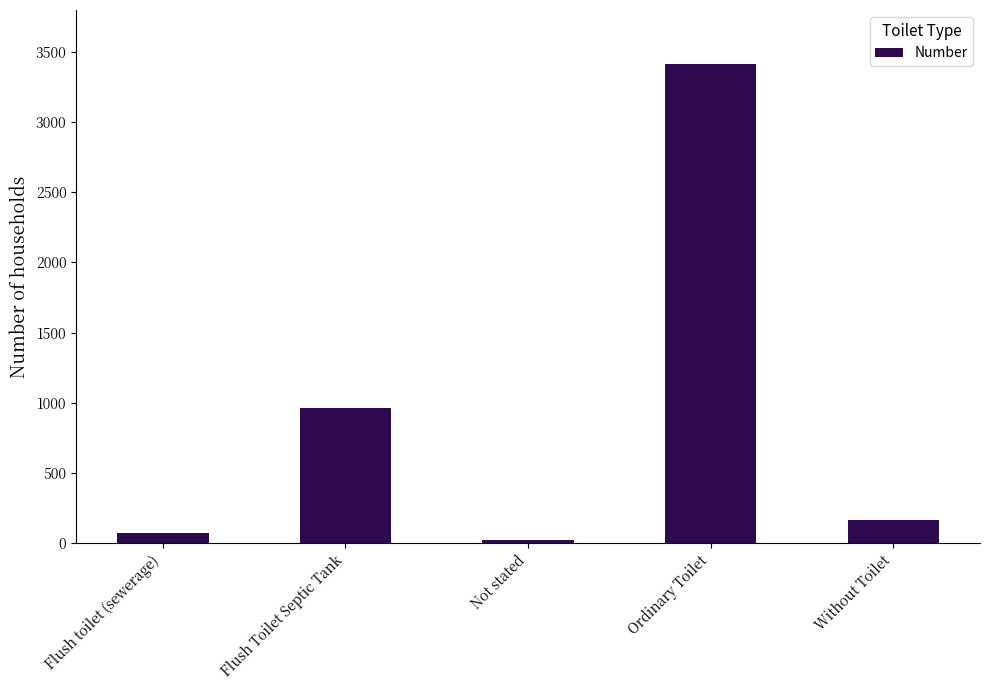

List the labels in order of value, largest first.

Ordinary Toilet, Flush Toilet Septic Tank, Without Toilet, Flush toilet (sewerage), Not stated